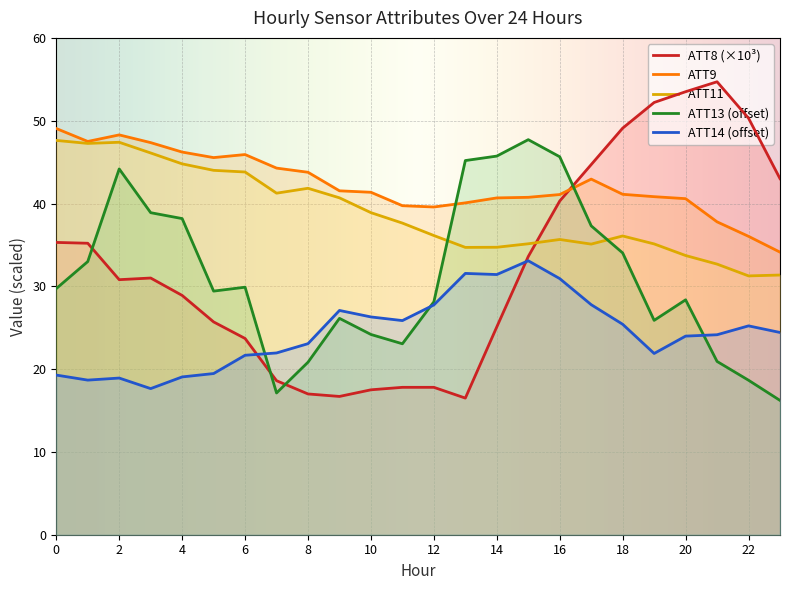

At how many categories does at least one series exceed 47?

10